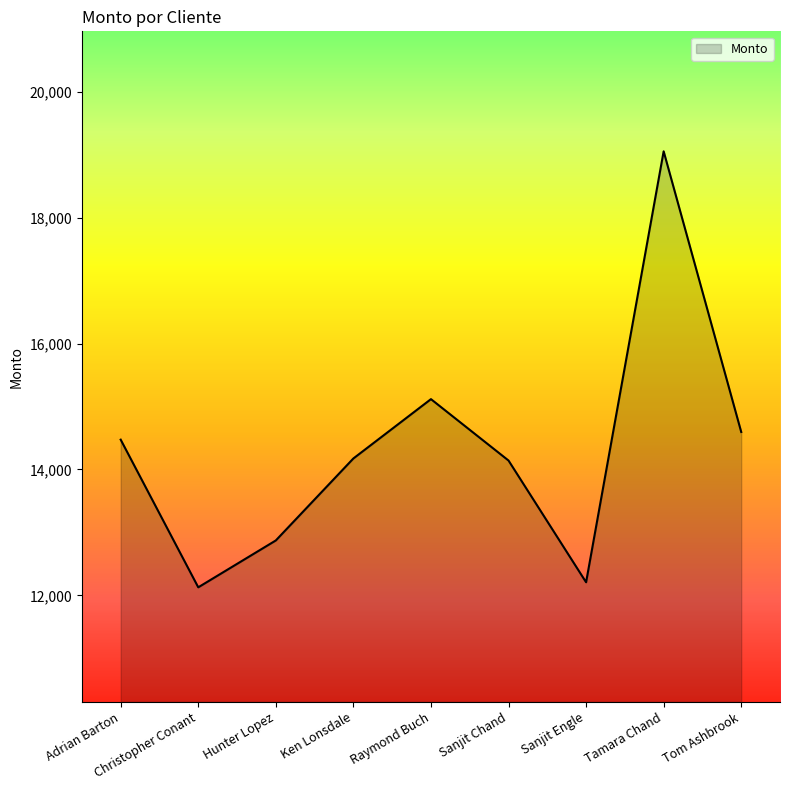

What is the difference between the maximum and minimum values?

6923.1